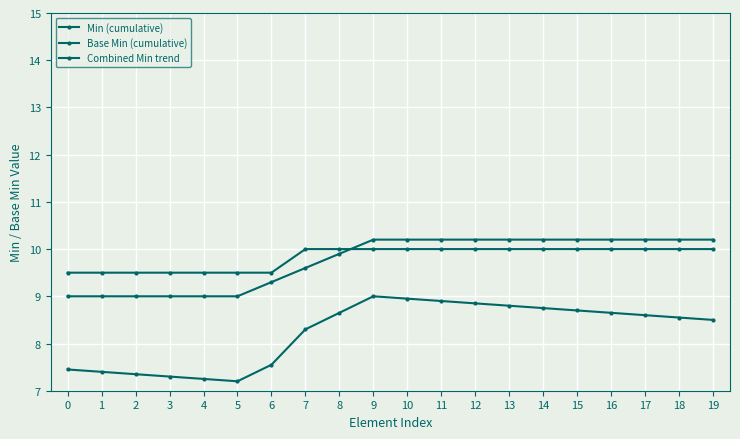

What is the minimum value shown in the chart?

7.2